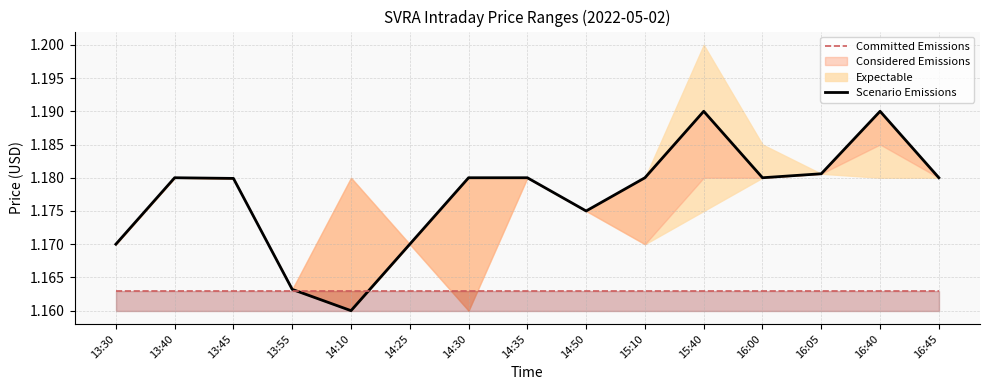

Is it true that Committed Emissions equals 1.6 at 14:10?

False